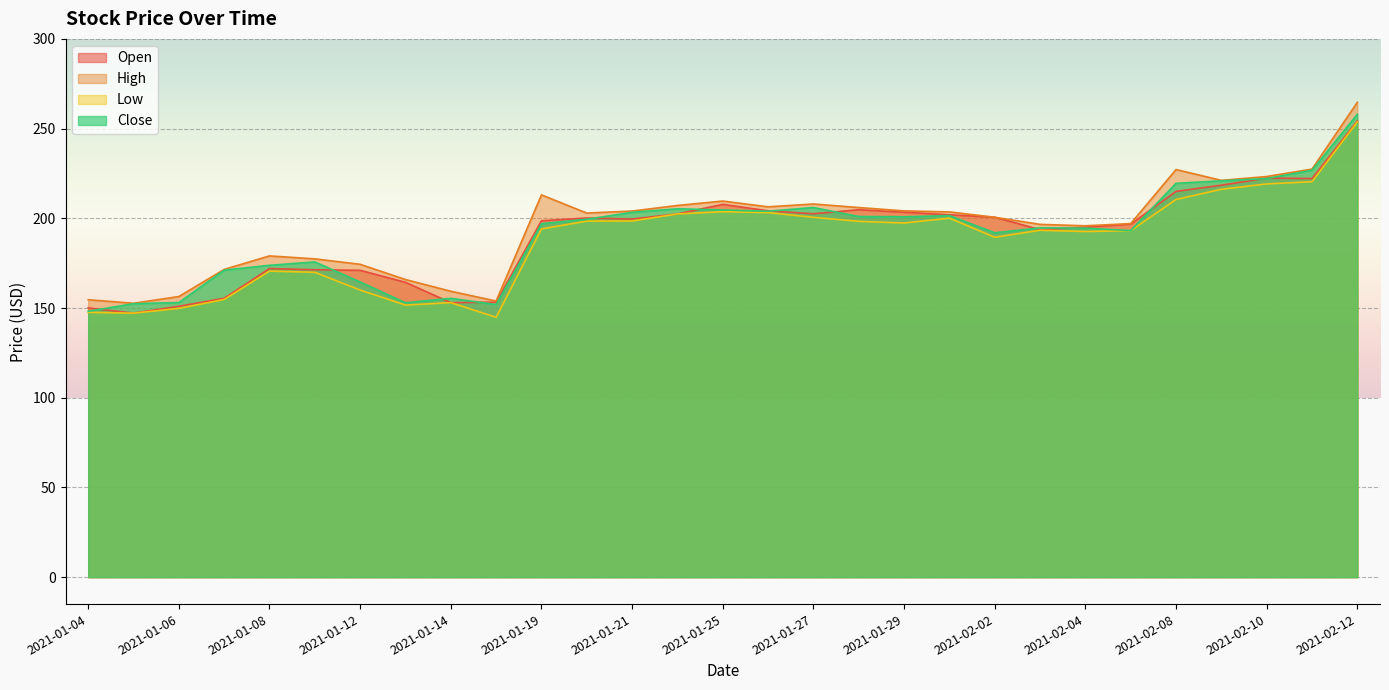

What is the spread (max minus min) of values at 2021-02-05?

3.9